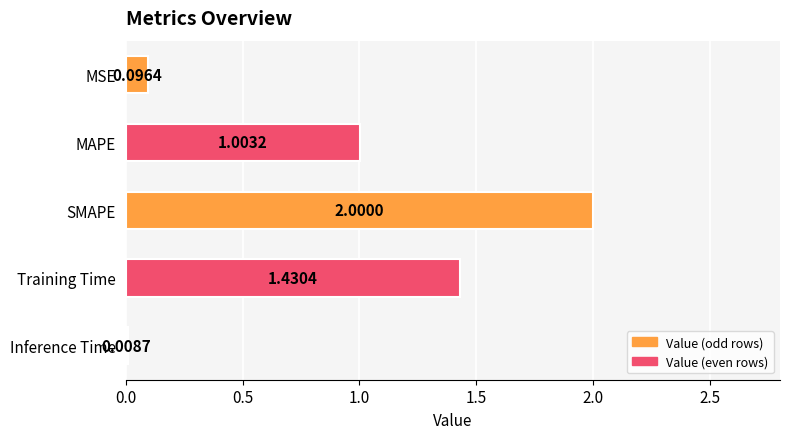

Which category has the lowest value across all series?

Inference Time